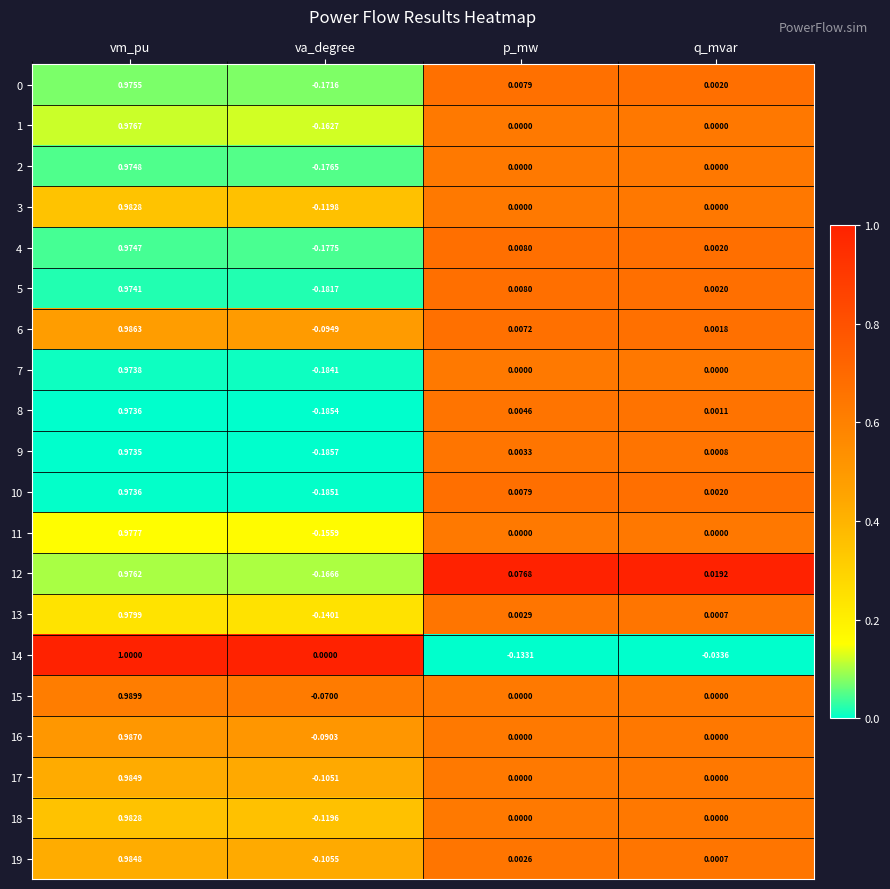

At which category is the sum across all series the highest?

vm_pu